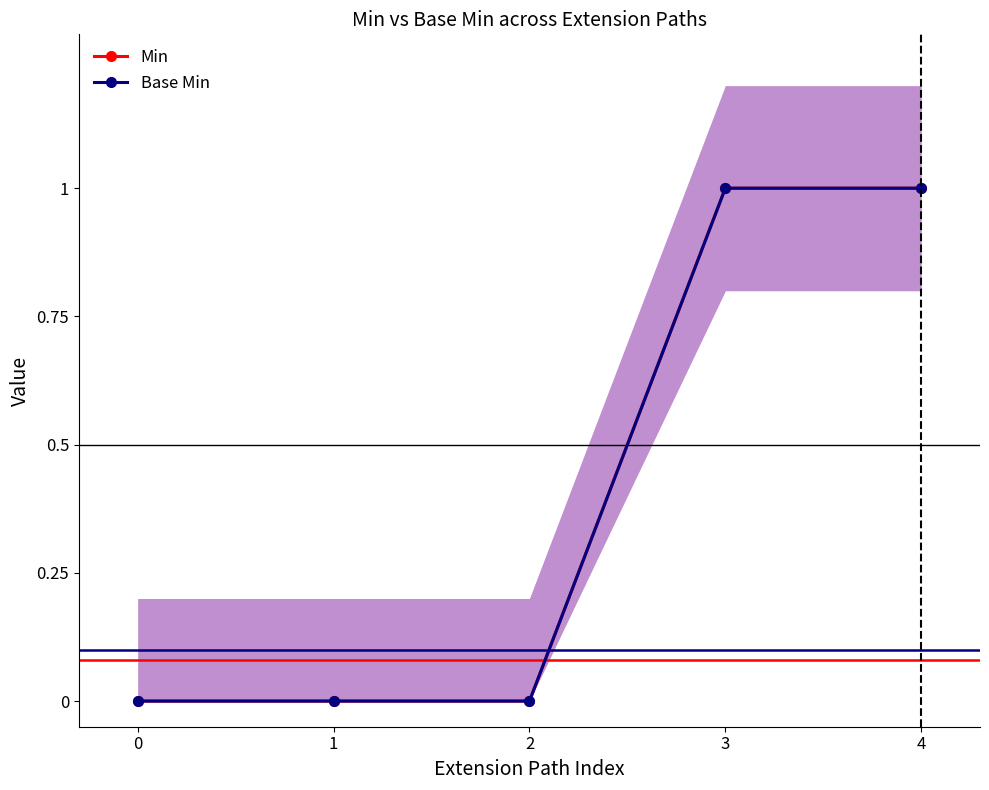

What is the total value across all series at 3?

2